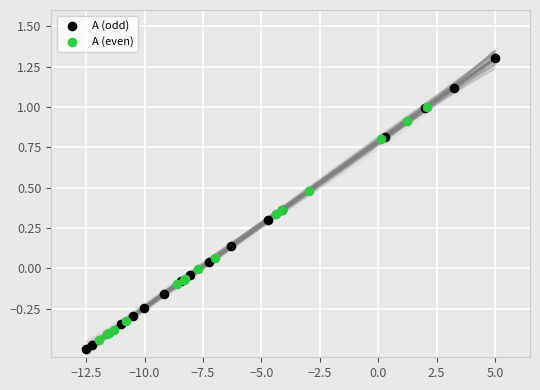

Which series reaches the maximum Y coordinate?

А (odd)